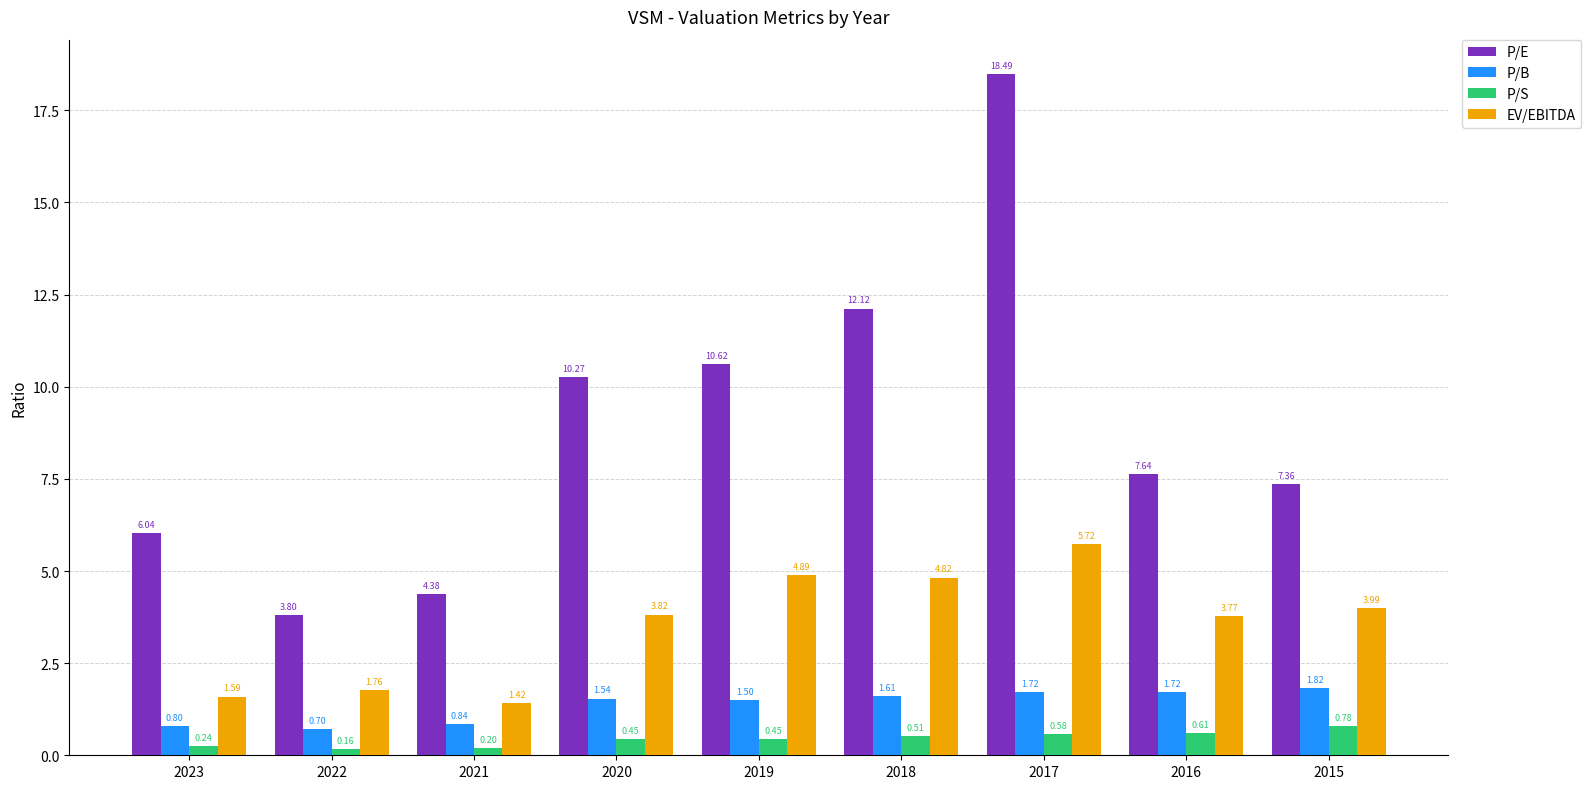

What is the difference between the second highest and minimum values in the P/E series?

8.3